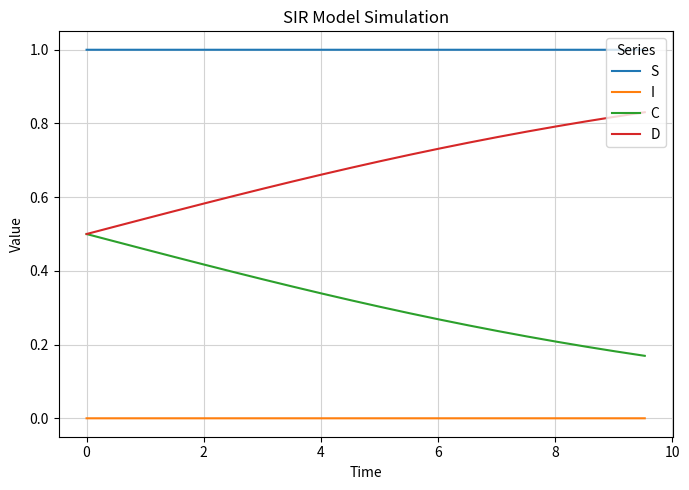

List the series in order of their overall mean, highest first.

S, D, C, I